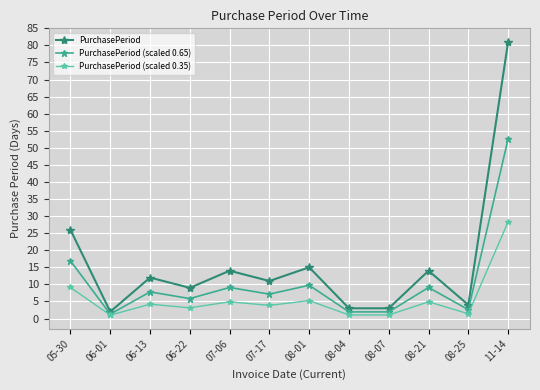

In PurchasePeriod, how many points are higher than both neighbors (excluding endpoints)?

4